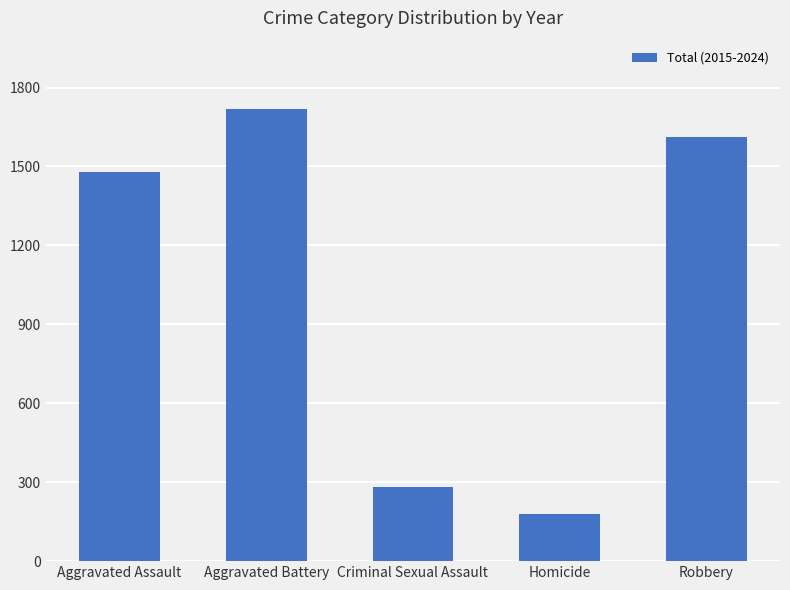

What is the difference between the values at Aggravated Assault and Aggravated Battery?

242